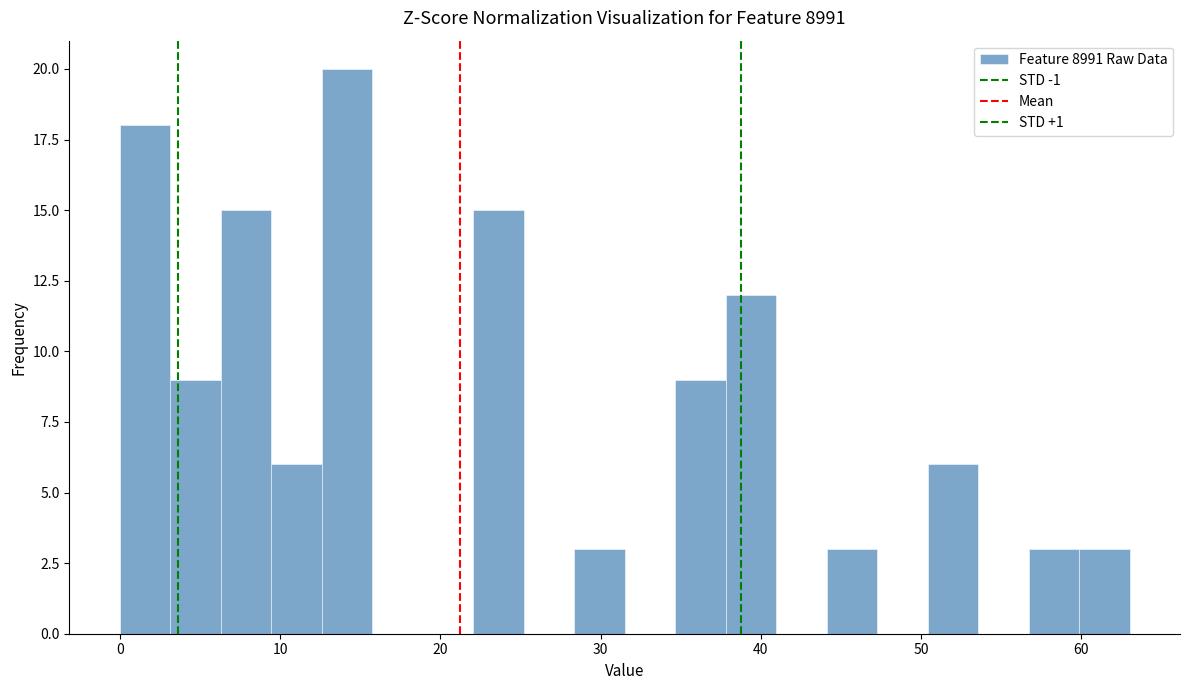

Read against the x-axis, roughly where is the centre of the tallest bar?

14